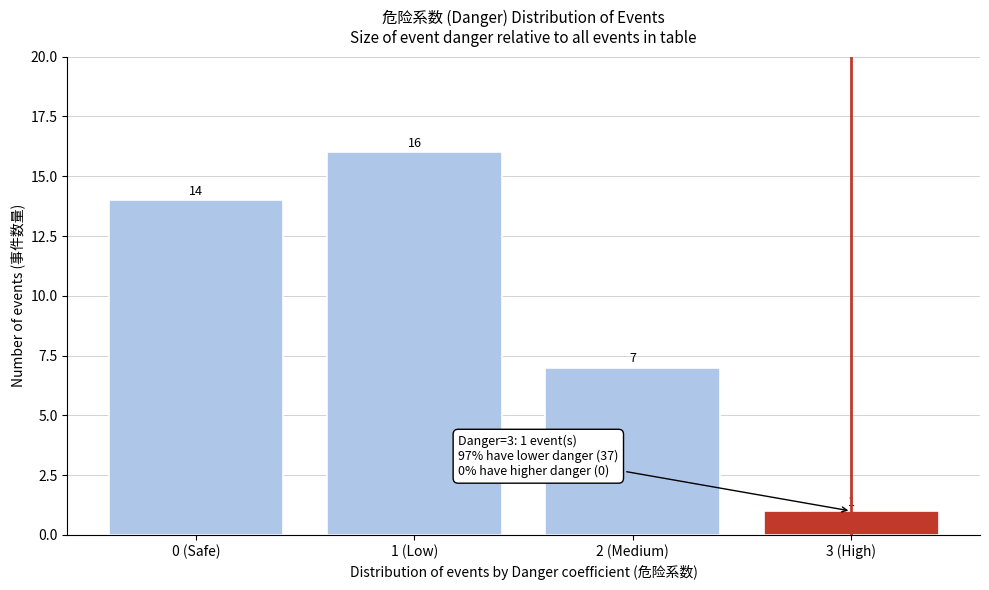

Reading right to left, what are all the values shown in this chart?

1	7	16	14